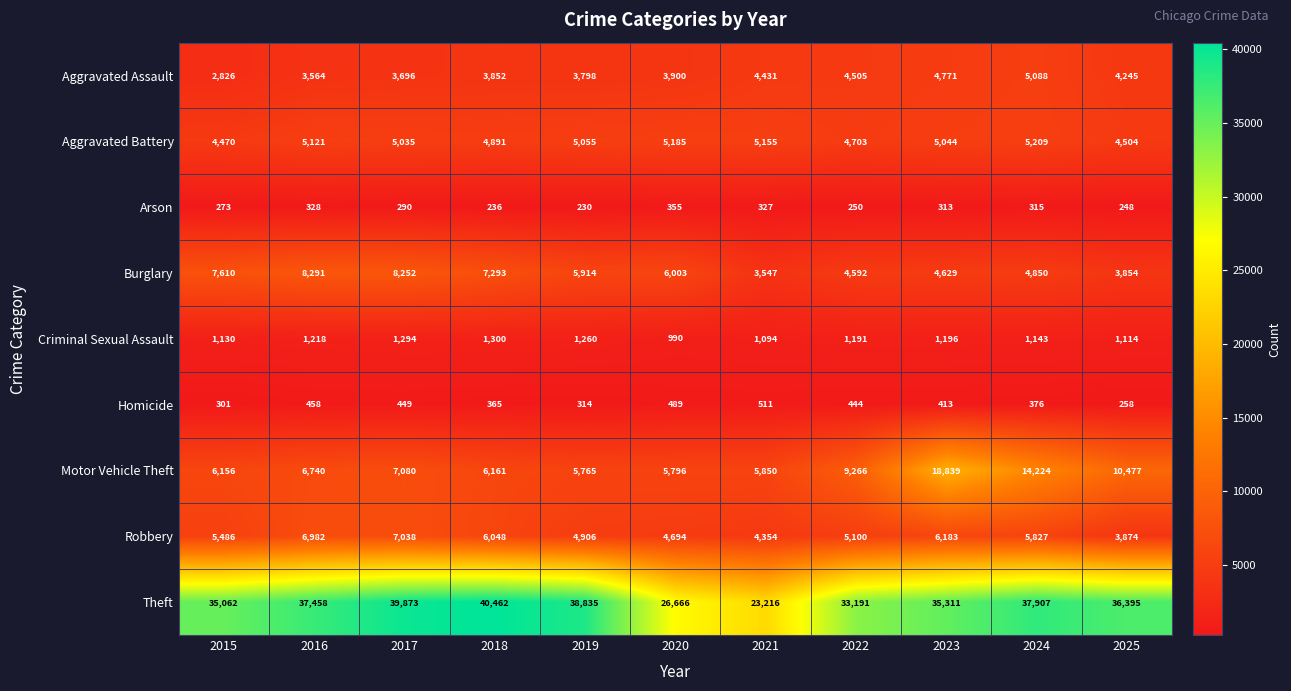

Which category has the highest value in the Robbery series?

2017